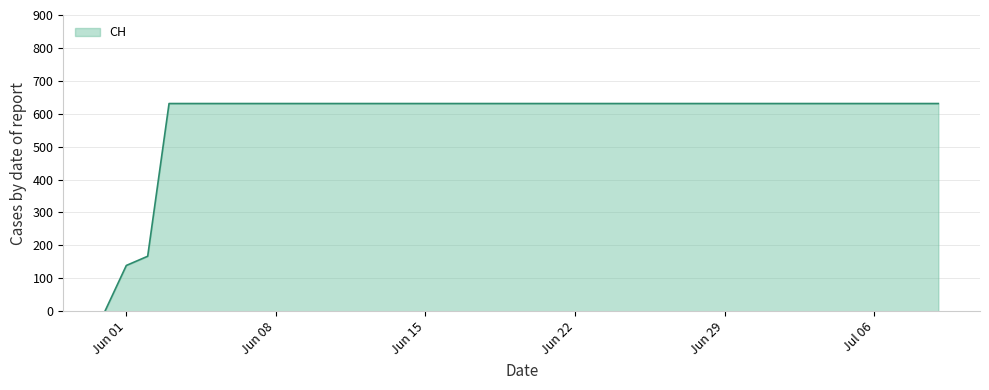

What is the maximum value shown in the chart?

631